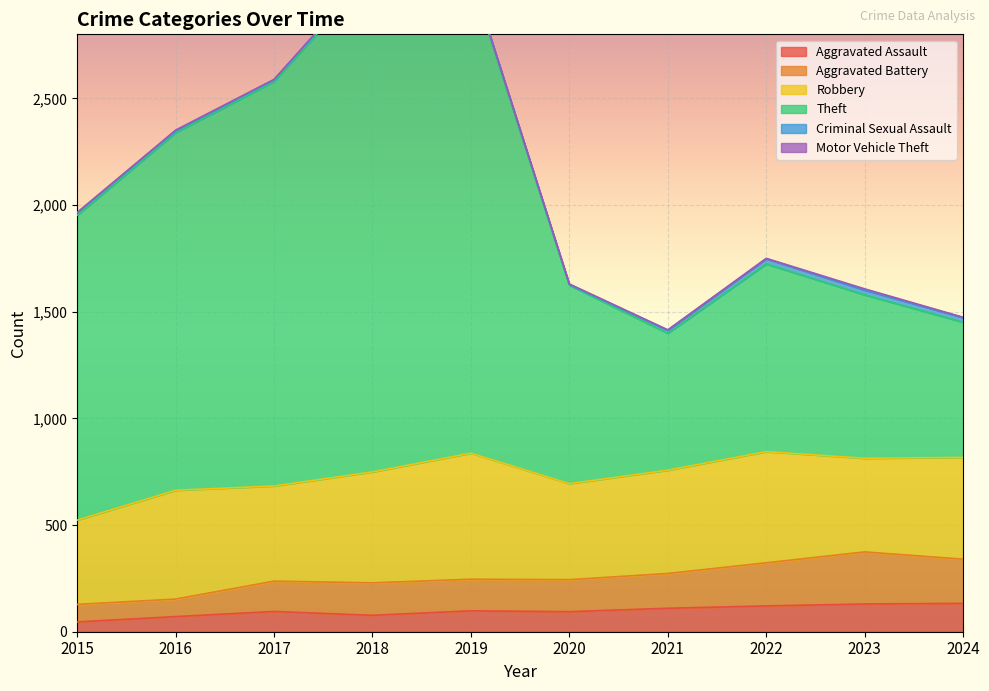

Is it true that Aggravated Assault equals 95 at 2017?

True